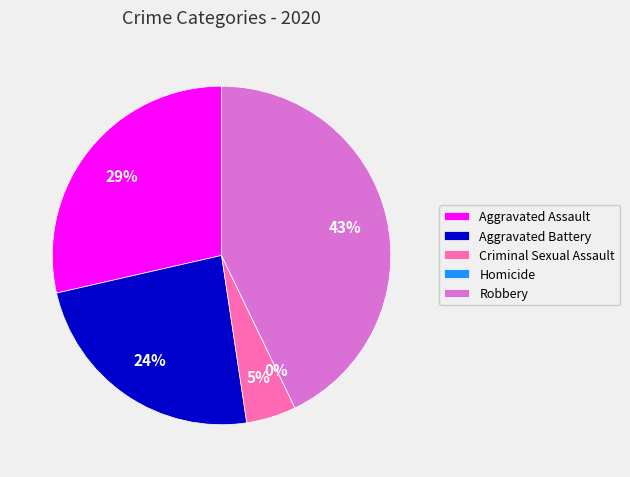

What percentage do Aggravated Assault and Robbery together represent?

71.4%